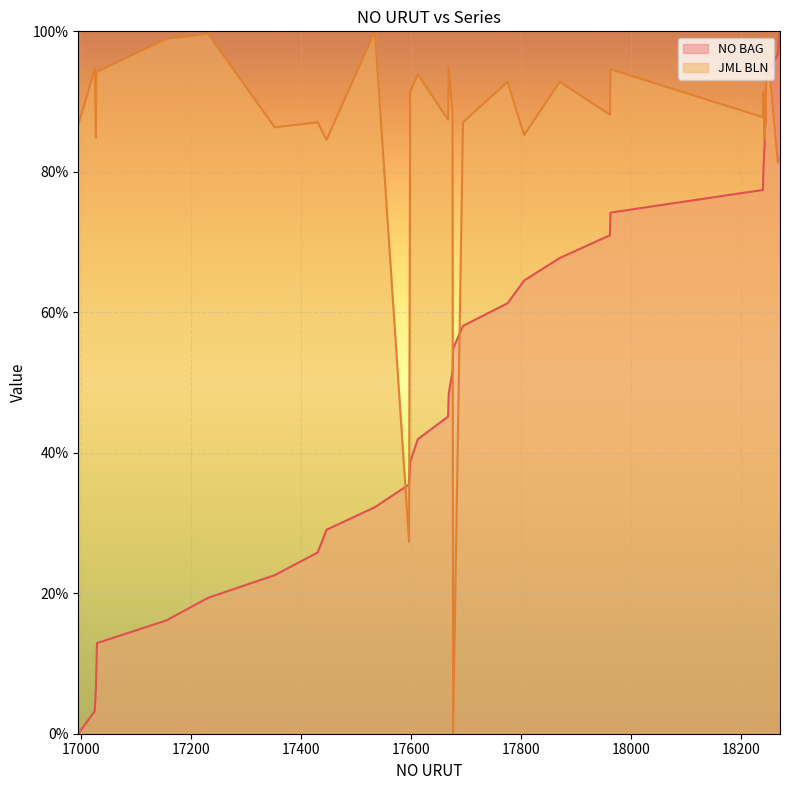

The value of JML BLN at 18244 is 86.7. True or false?

True